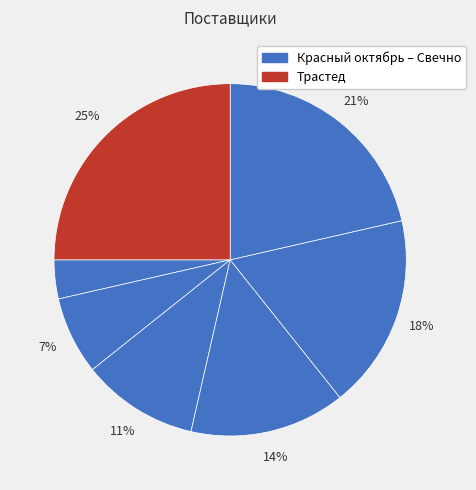

How many slices are in this pie chart?

7